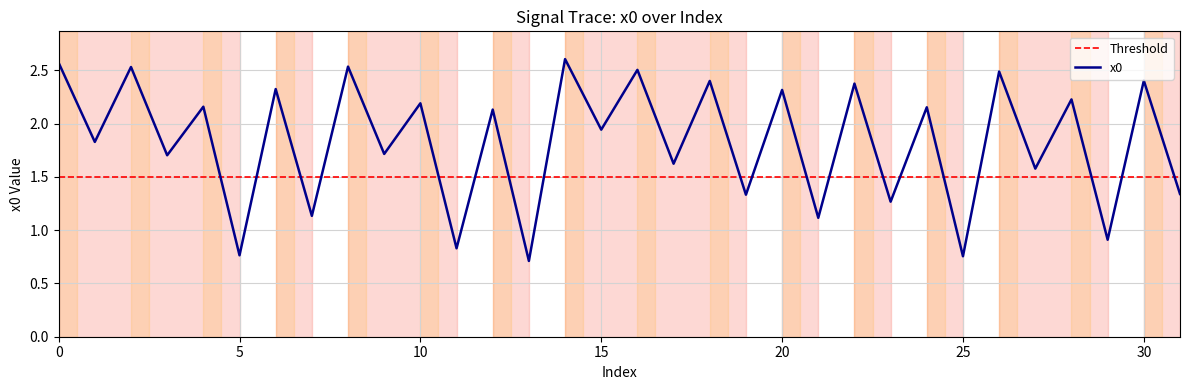

List the labels in order of value, largest first.

14, 0, 8, 2, 16, 26, 30, 18, 22, 6, 20, 28, 10, 4, 24, 12, 15, 1, 9, 3, 17, 27, 31, 19, 23, 7, 21, 29, 11, 5, 25, 13